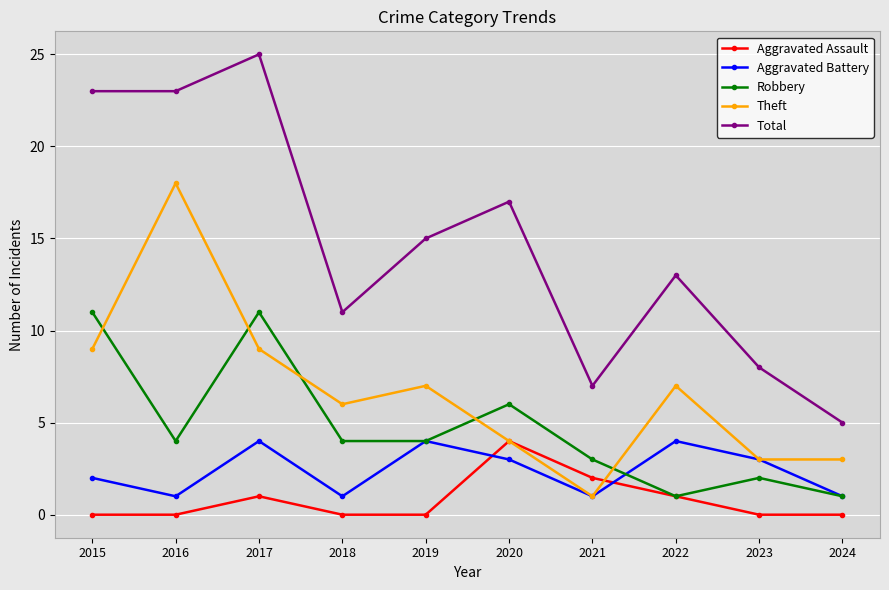

Reading right to left, transcribe all the data shown in this chart.

Aggravated Assault: 2024=0	2023=0	2022=1	2021=2	2020=4	2019=0	2018=0	2017=1	2016=0	2015=0
Aggravated Battery: 2024=1	2023=3	2022=4	2021=1	2020=3	2019=4	2018=1	2017=4	2016=1	2015=2
Robbery: 2024=1	2023=2	2022=1	2021=3	2020=6	2019=4	2018=4	2017=11	2016=4	2015=11
Theft: 2024=3	2023=3	2022=7	2021=1	2020=4	2019=7	2018=6	2017=9	2016=18	2015=9
Total: 2024=5	2023=8	2022=13	2021=7	2020=17	2019=15	2018=11	2017=25	2016=23	2015=23